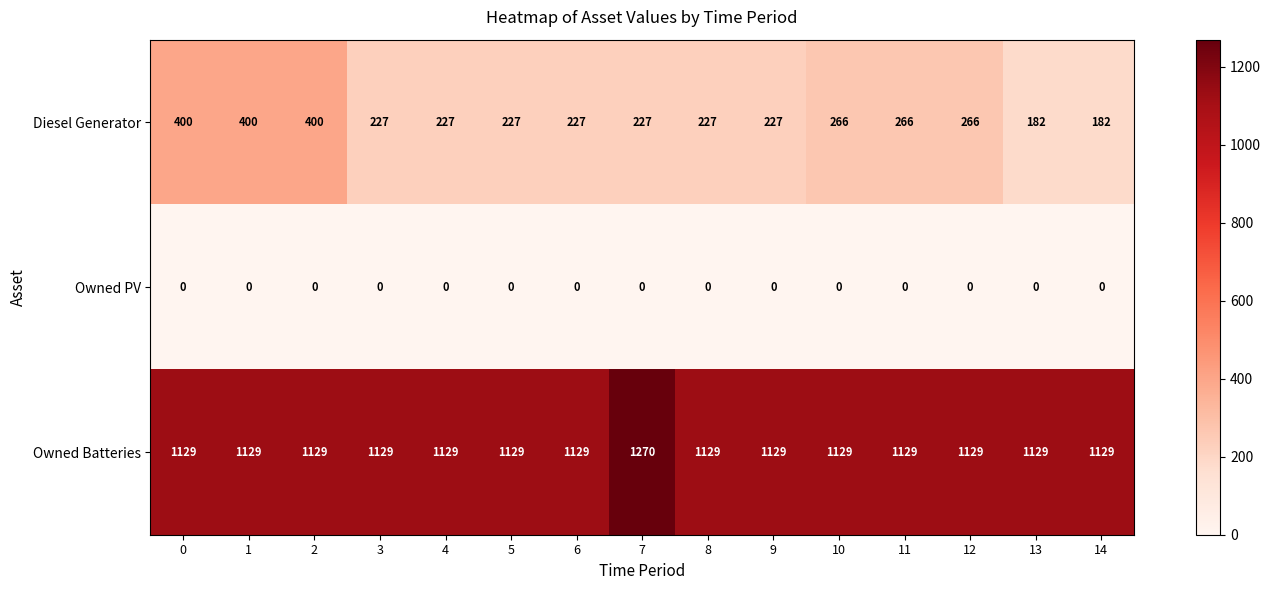

The value of Owned Batteries at 6 is 1129. True or false?

True